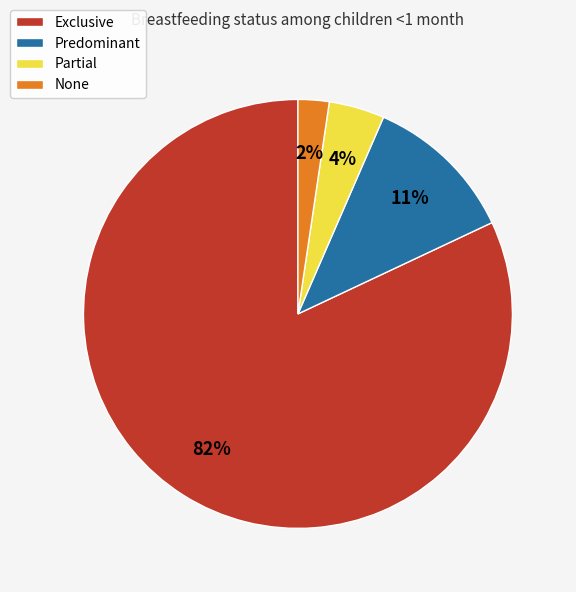

Does Exclusive represent more than half of the total?

Yes